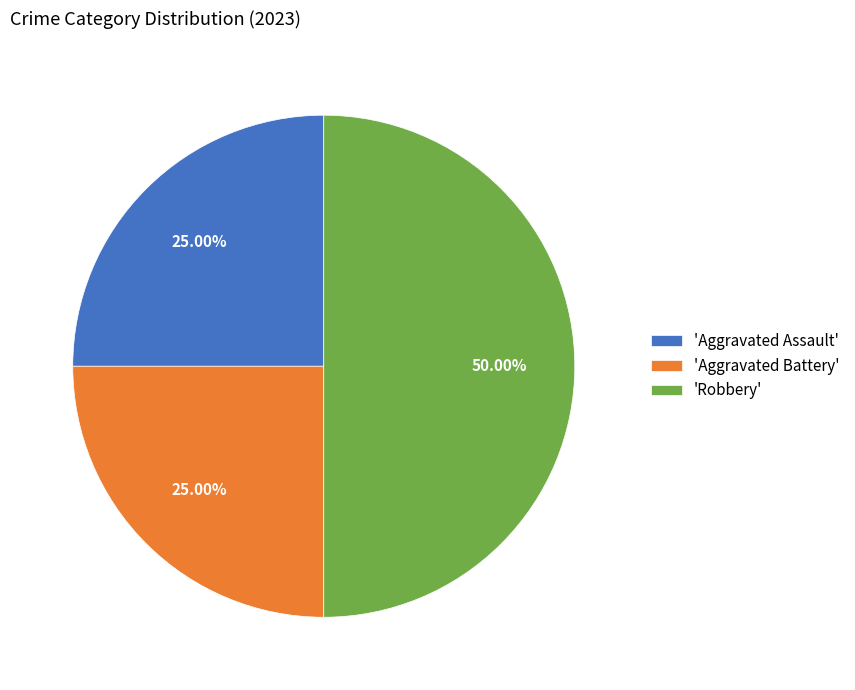

Approximately how many times larger is the value at 'Aggravated Battery' compared to 'Aggravated Assault'?

1.0